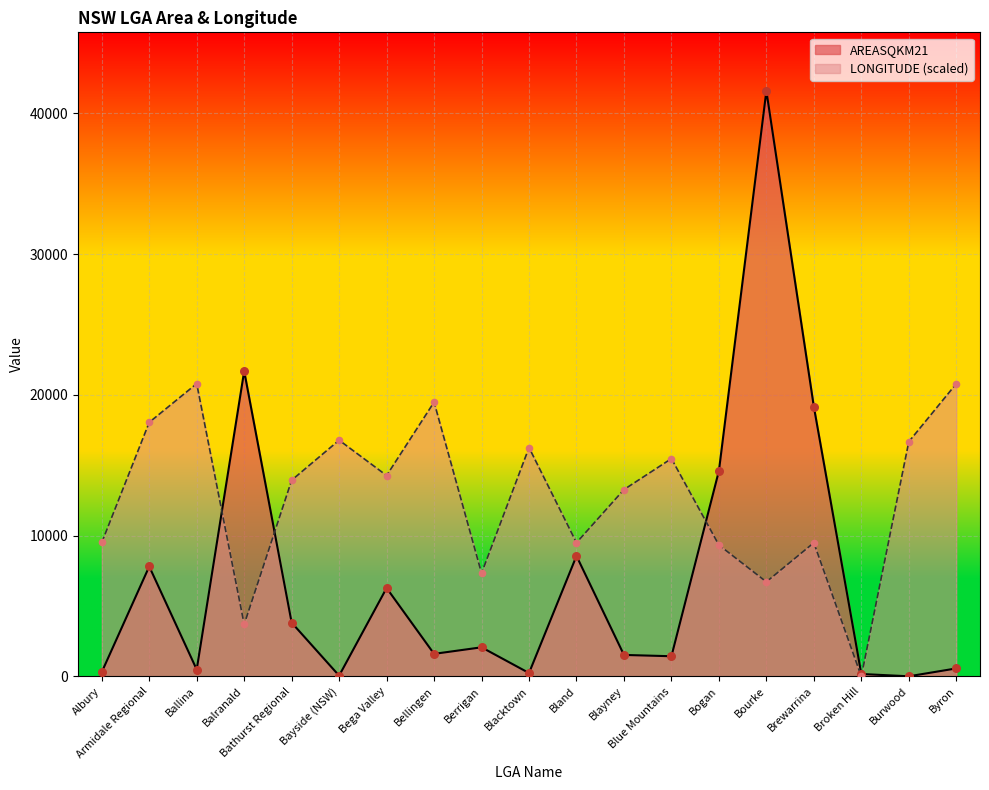

Which series has the largest Y range (max minus min)?

AREASQKM21